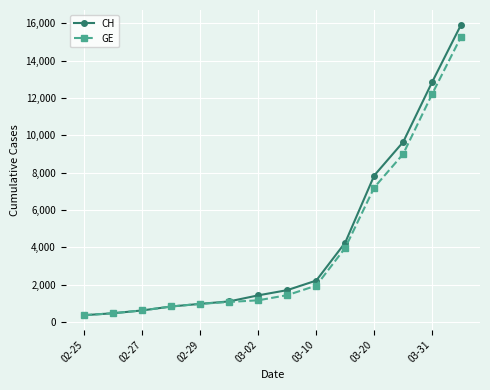

Which series has the widest spread of values?

CH